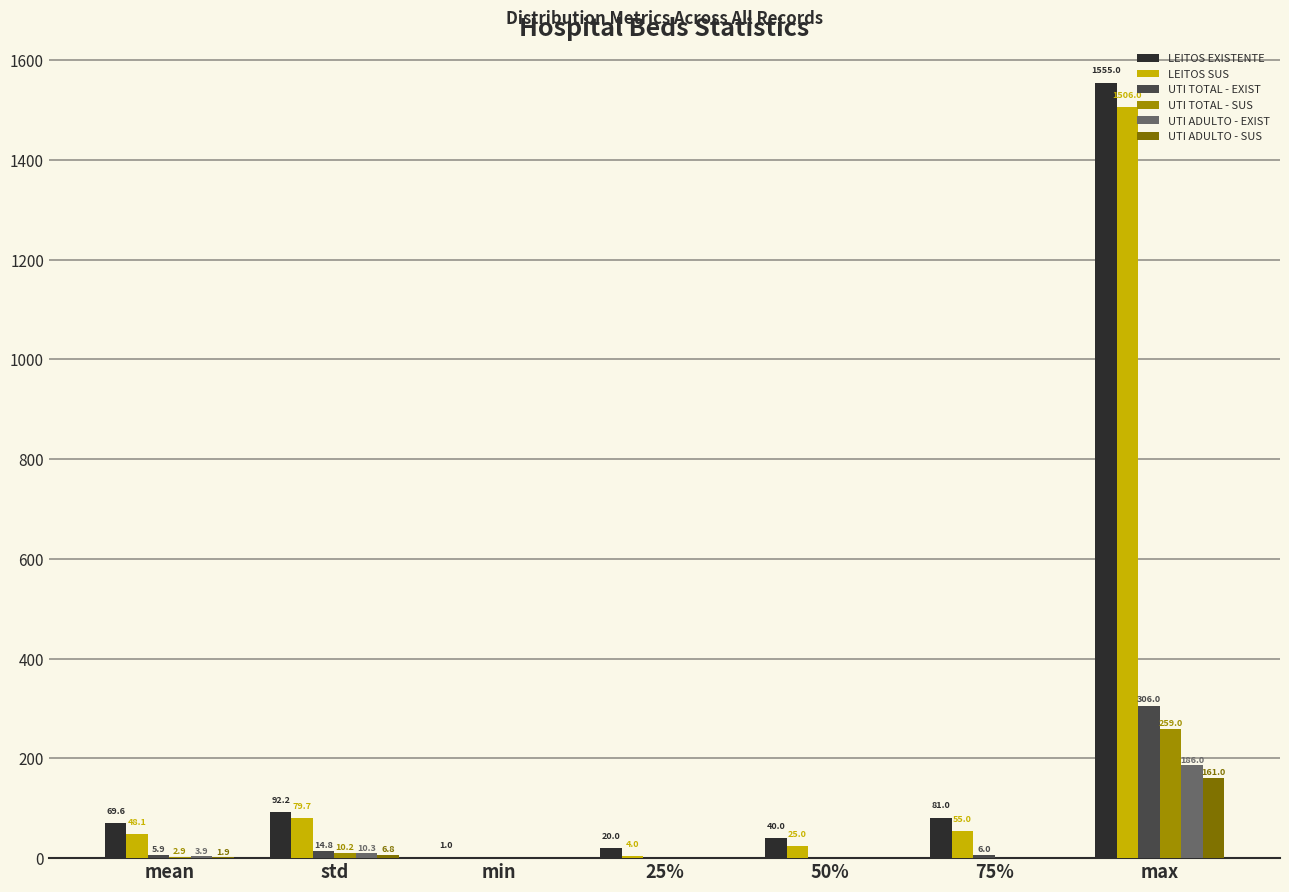

What are all the series names shown in the legend?

LEITOS EXISTENTE, LEITOS SUS, UTI TOTAL - EXIST, UTI TOTAL - SUS, UTI ADULTO - EXIST, UTI ADULTO - SUS